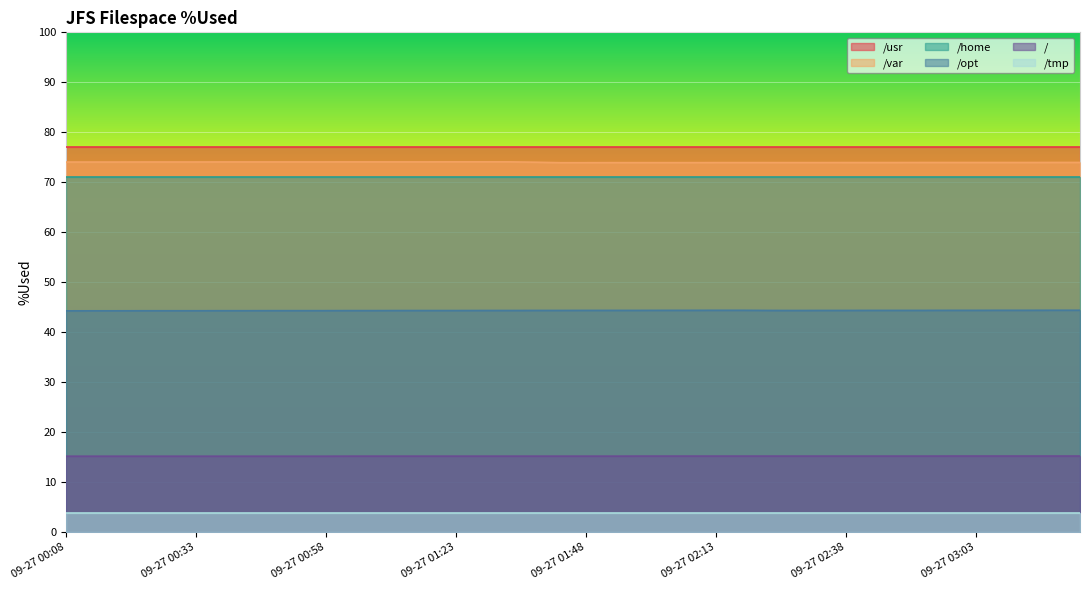

True or false: /opt and / intersect in this chart.

False